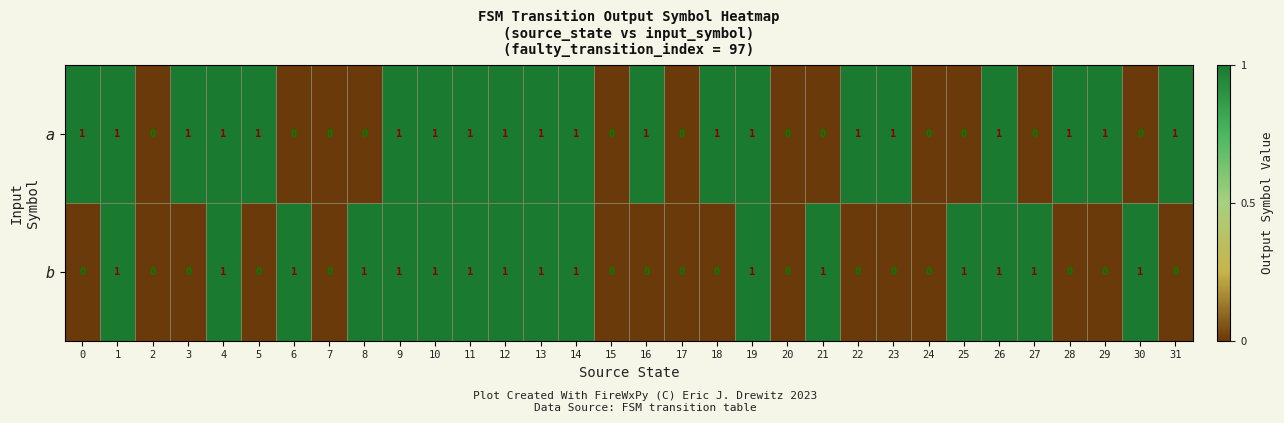

How many series are shown in this chart?

2